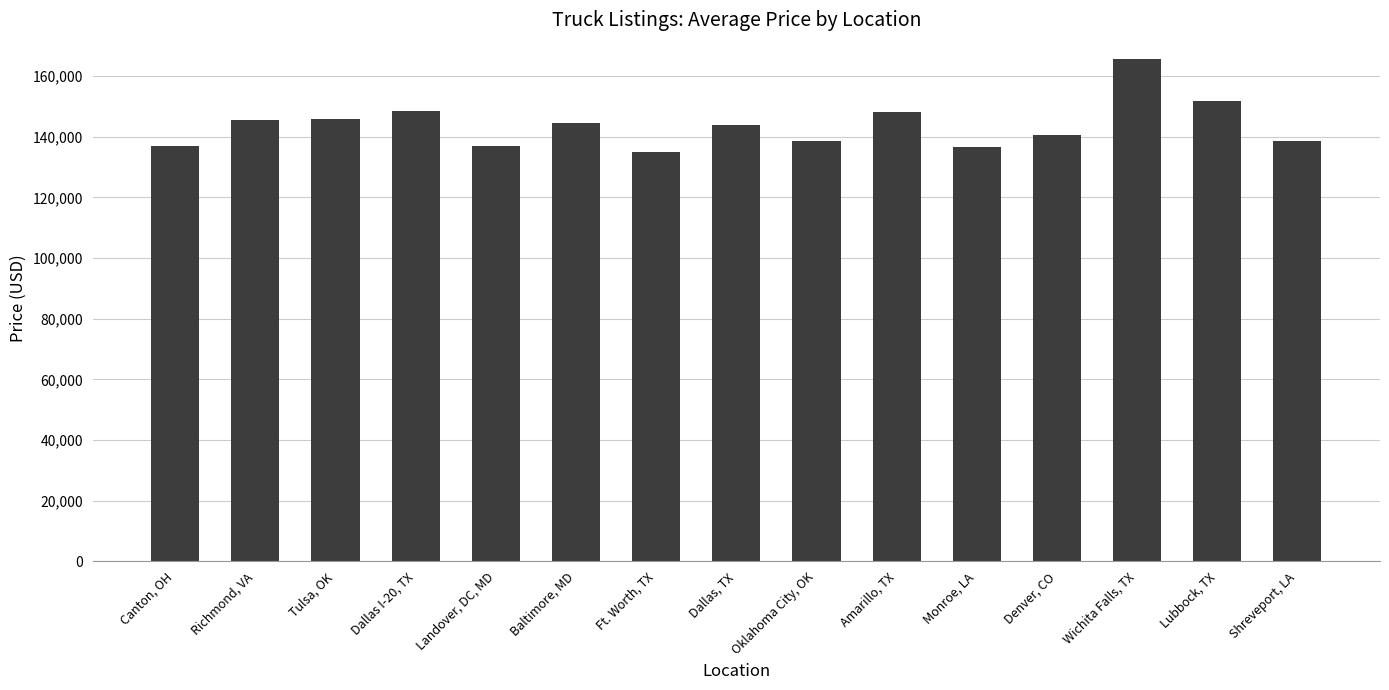

How many distinct data groups are displayed?

1